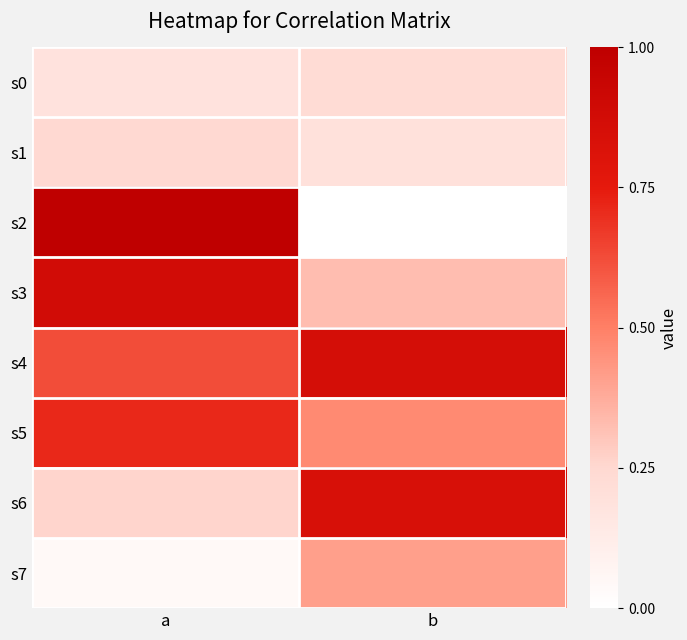

Reading left to right, extract all data points from this chart.

s0: a=0.2	b=0.2
s1: a=0.2	b=0.2
s2: a=1.0	b=0.0
s3: a=0.9	b=0.3
s4: a=0.6	b=0.9
s5: a=0.7	b=0.5
s6: a=0.3	b=0.8
s7: a=0.0	b=0.4